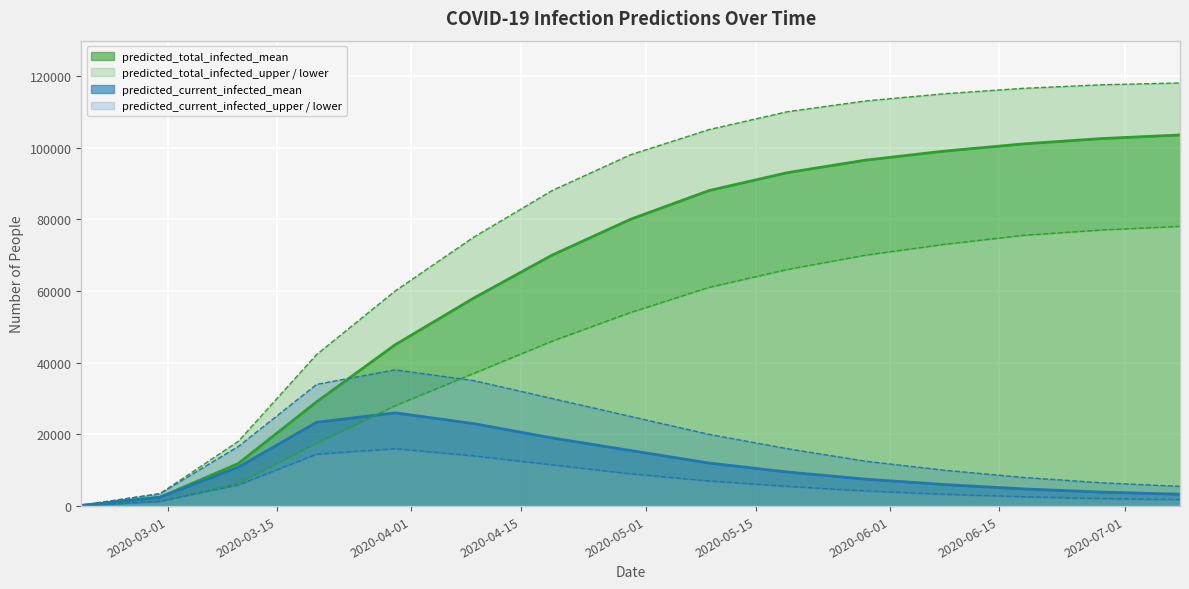

Reading right to left, what are all the values shown in this chart?

predicted_total_infected_upper: 118000	117500	116500	115000	113000	110000	105000	98000	88000	75000	60000	42290	18042	3439	240
predicted_total_infected_mean: 103500	102500	101000	99000	96500	93000	88000	80000	70000	58000	45000	29092	11862	2452	171
predicted_total_infected_lower: 78000	77000	75500	73000	70000	66000	61000	54000	46000	37000	28000	17606	6431	1322	91
predicted_current_infected_upper: 5500	6500	8000	10000	12500	16000	20000	25000	30000	35000	38000	33953	16602	3439	240
predicted_current_infected_mean: 3300	3900	4800	6000	7500	9500	12000	15500	19000	23000	26000	23373	10835	2452	171
predicted_current_infected_lower: 1800	2100	2600	3300	4200	5500	7000	9000	11500	14000	16000	14489	5885	1322	91